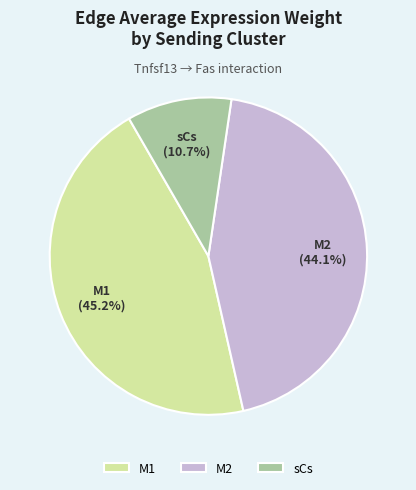

Approximately how many times larger is the value at M2 compared to sCs?

4.1